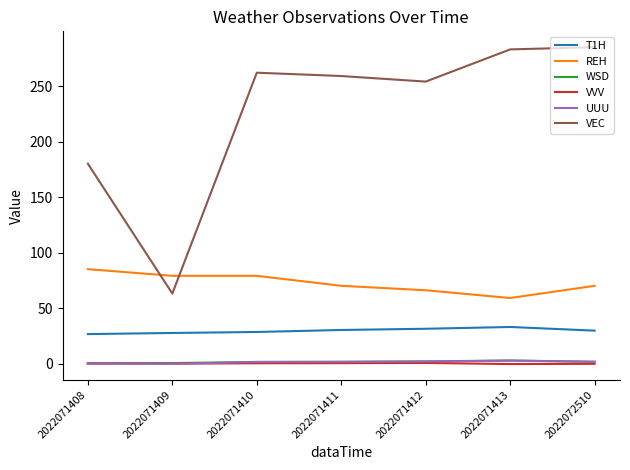

True or false: VEC and REH cross at least once.

True